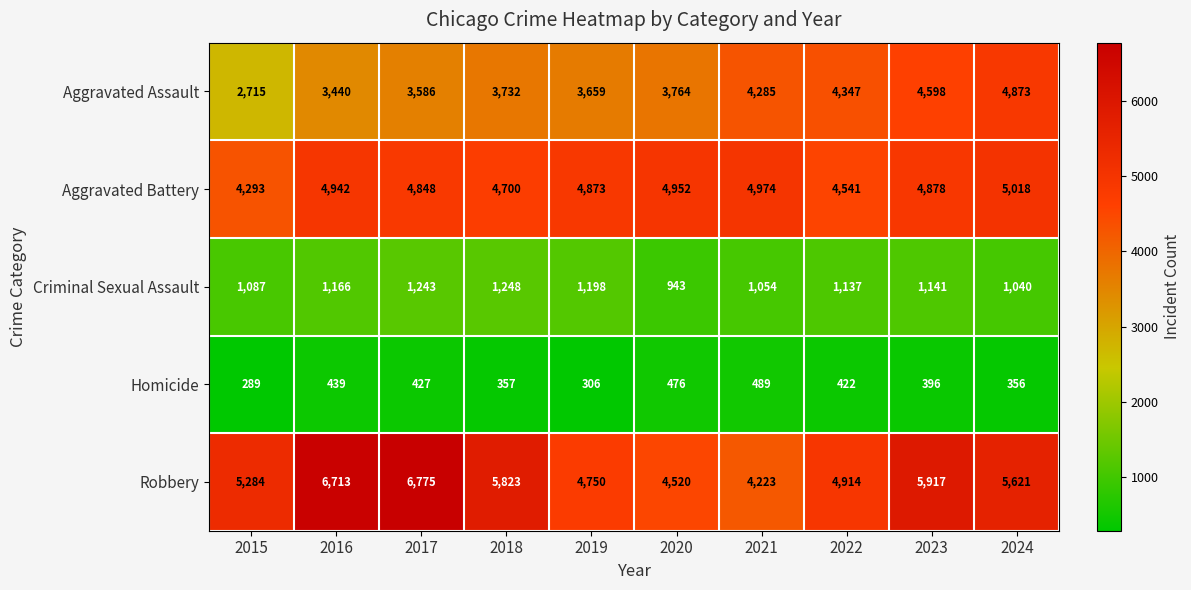

The value of Homicide at 2020 is 625. True or false?

False